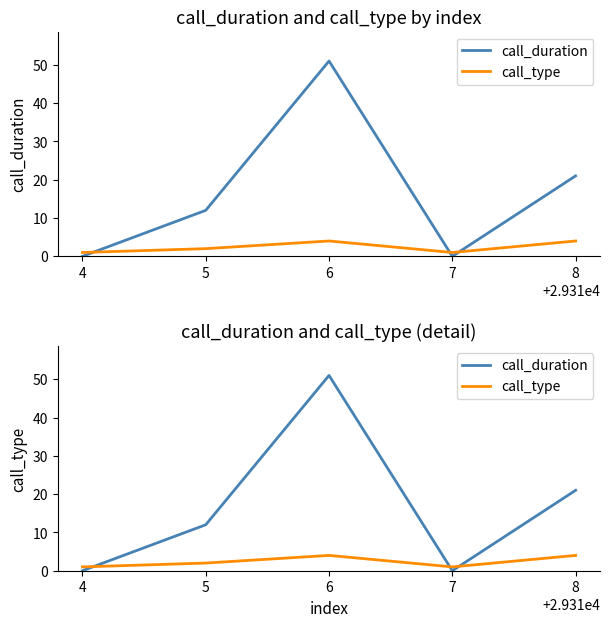

At which category is the sum across all series the highest?

6